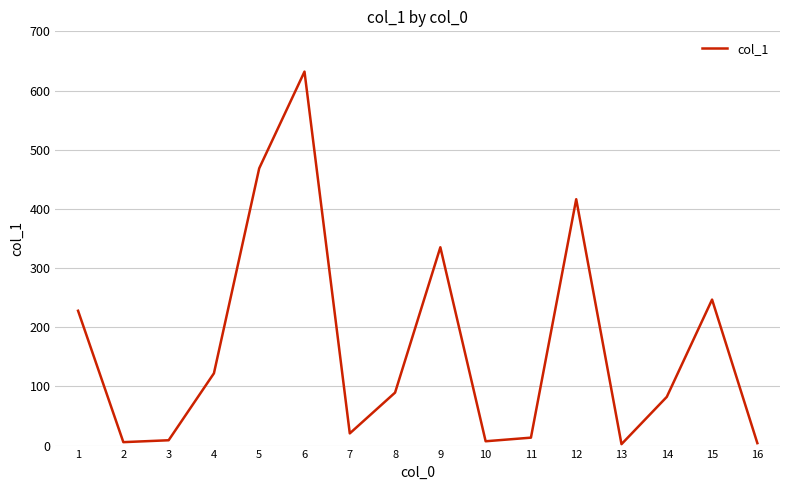

What is the average value?

167.7